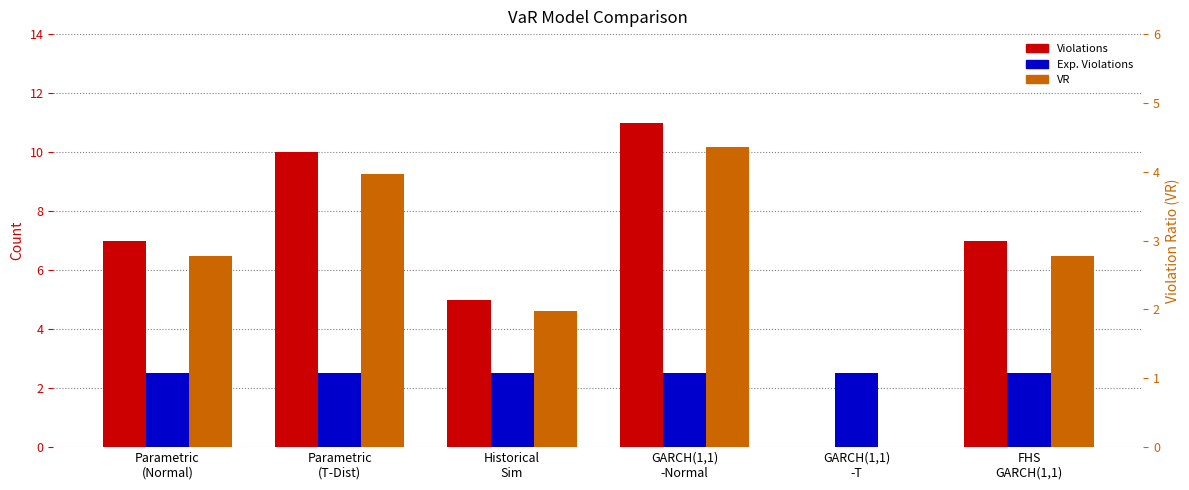

Which series has the widest spread of values?

Violations